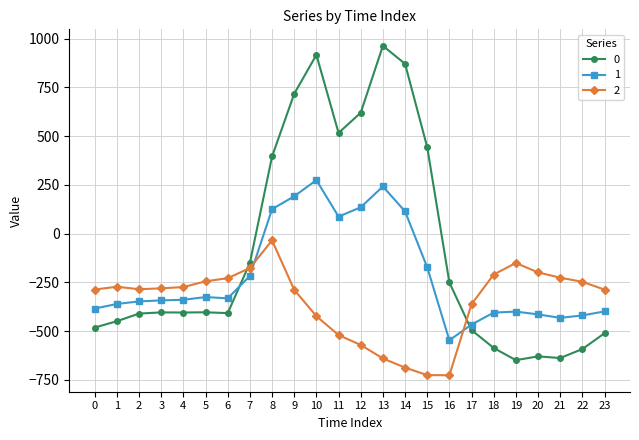

True or false: 2 has more than 1 points higher than both neighbors.

True